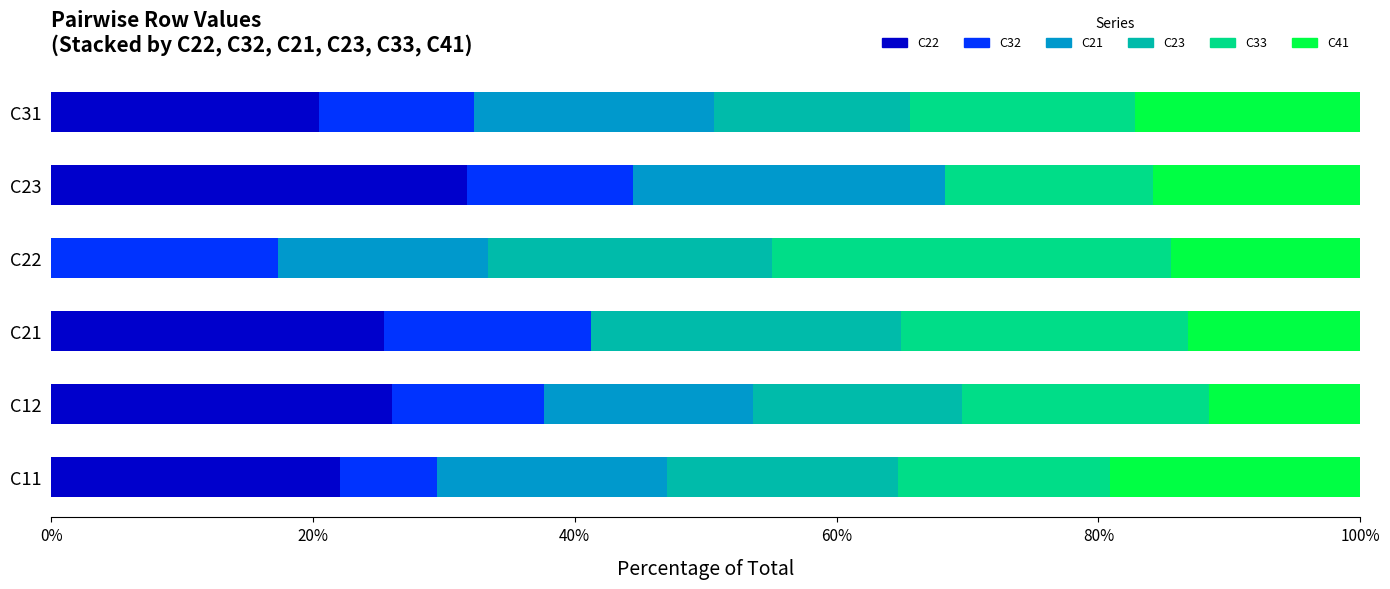

What are all the series names shown in the legend?

C22, C32, C21, C23, C33, C41